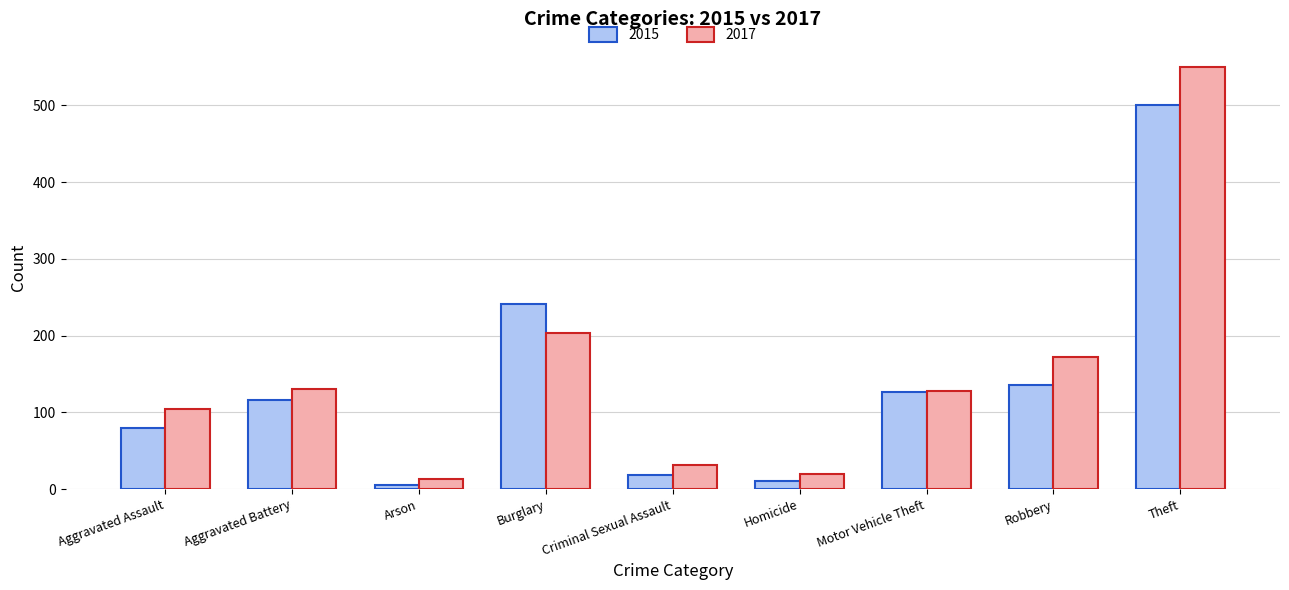

Where is 2017 nearest to the value 281?

Burglary